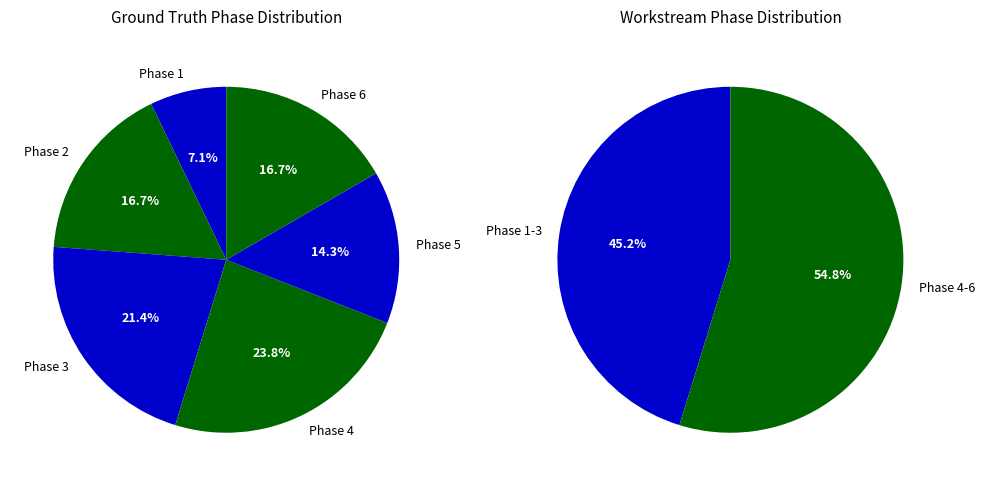

Rank the categories by value from lowest to highest.

Phase 1, Phase 5, Phase 2, Phase 6, Phase 3, Phase 4